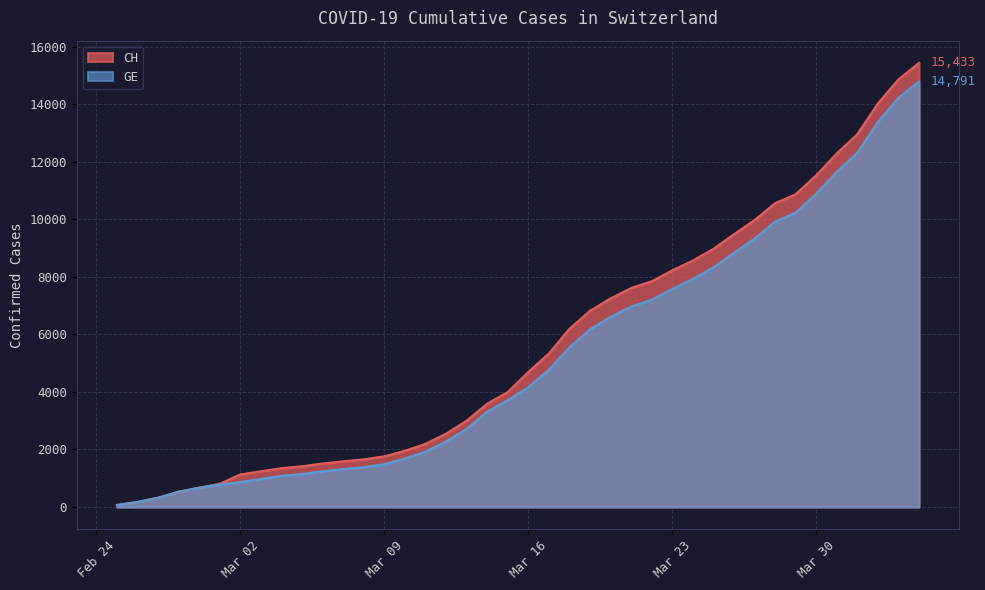

What are all the series names shown in the legend?

CH, GE